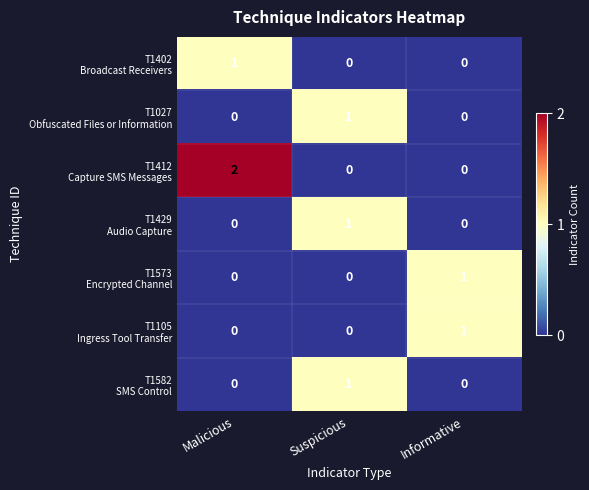

What is the maximum value for T1027 Obfuscated Files or Information?

1